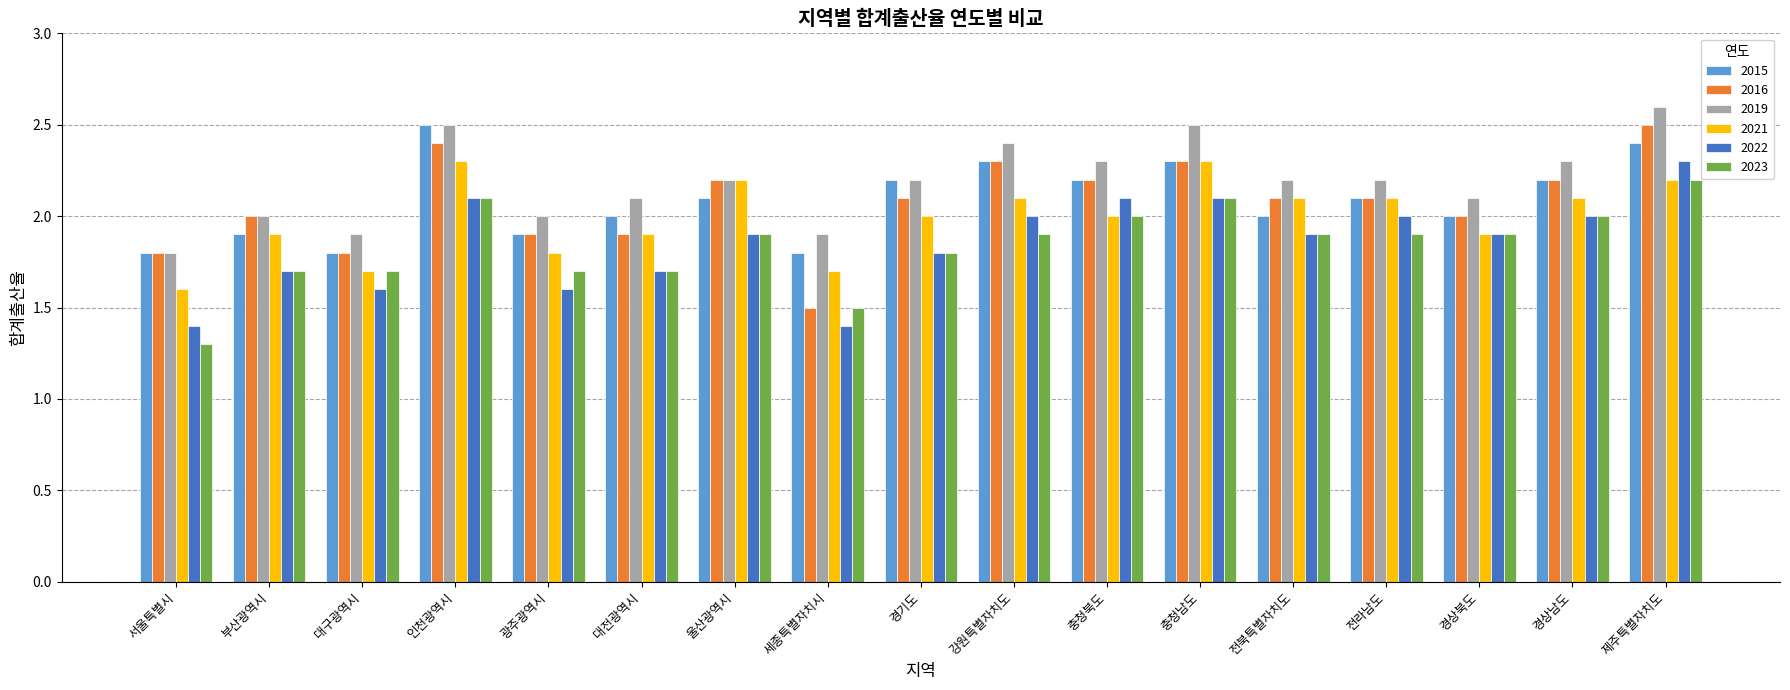

What is the difference between the second highest and minimum values in the 2015 series?

0.6